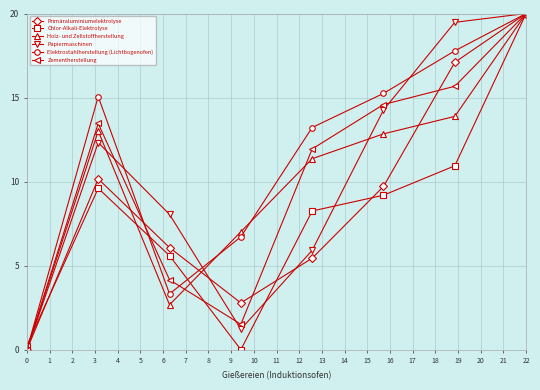

What is the sum of all Primäraluminiumelektrolyse values?

71.3